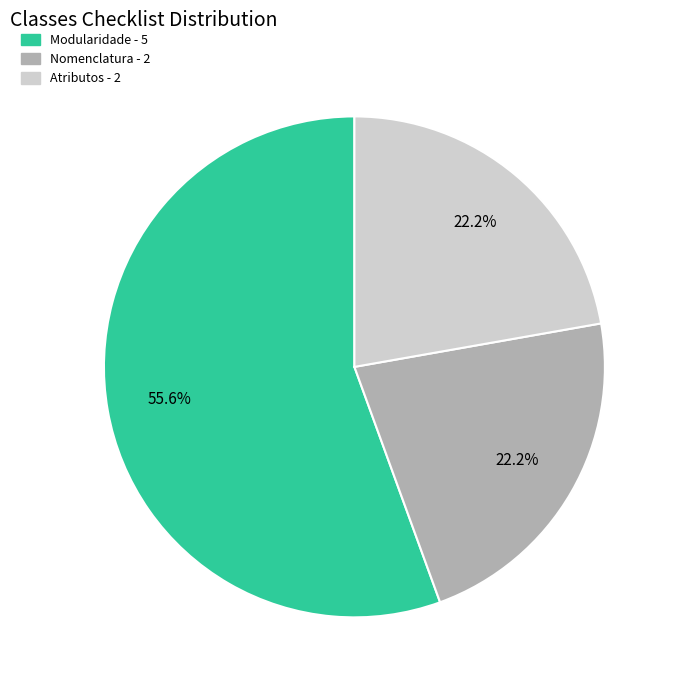

True or false: Modularidade accounts for 49% of the total.

False